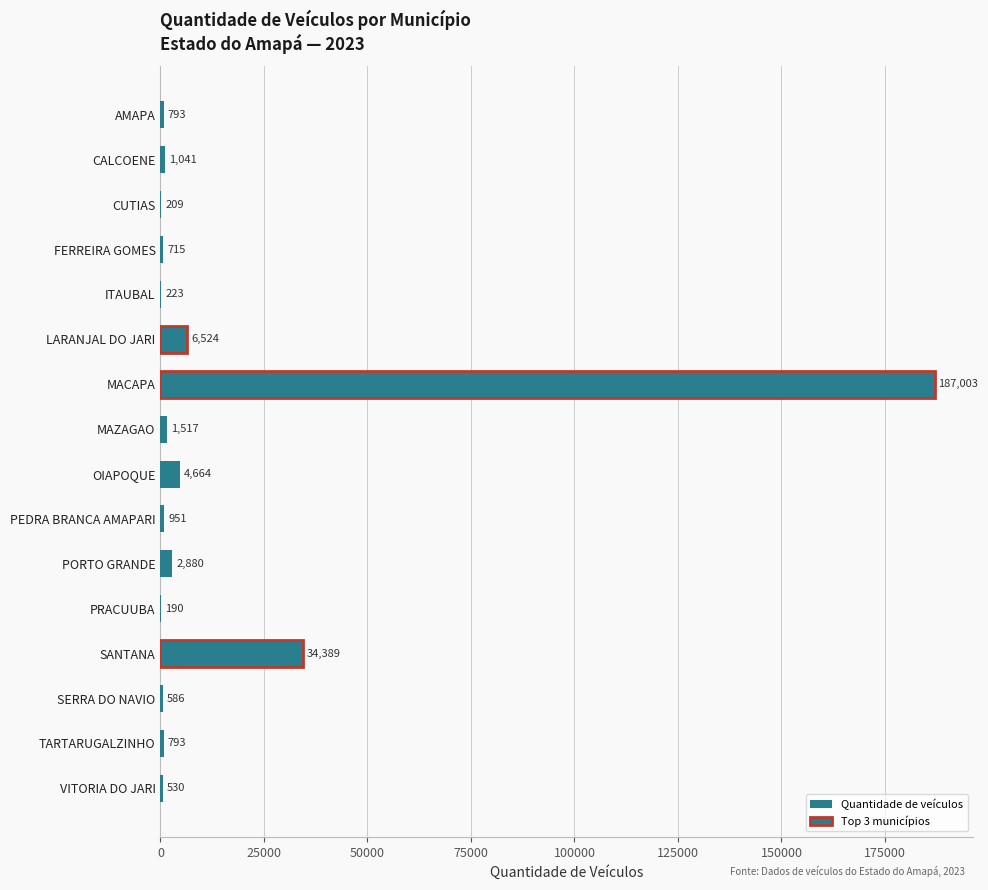

Which label corresponds to the largest value in the chart?

MACAPA